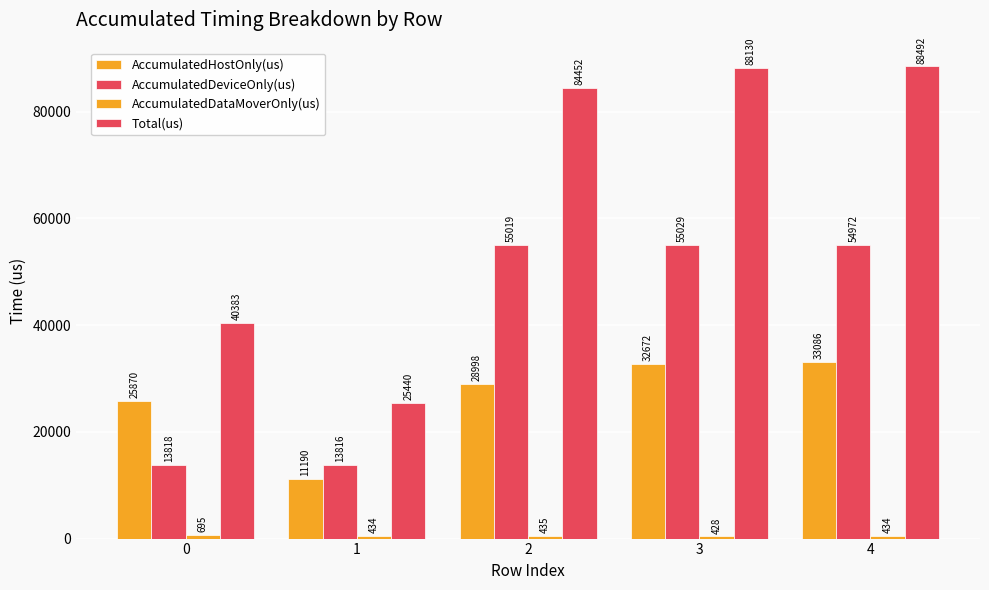

True or false: AccumulatedHostOnly(us) has a value of 6255.9 at 1.

False